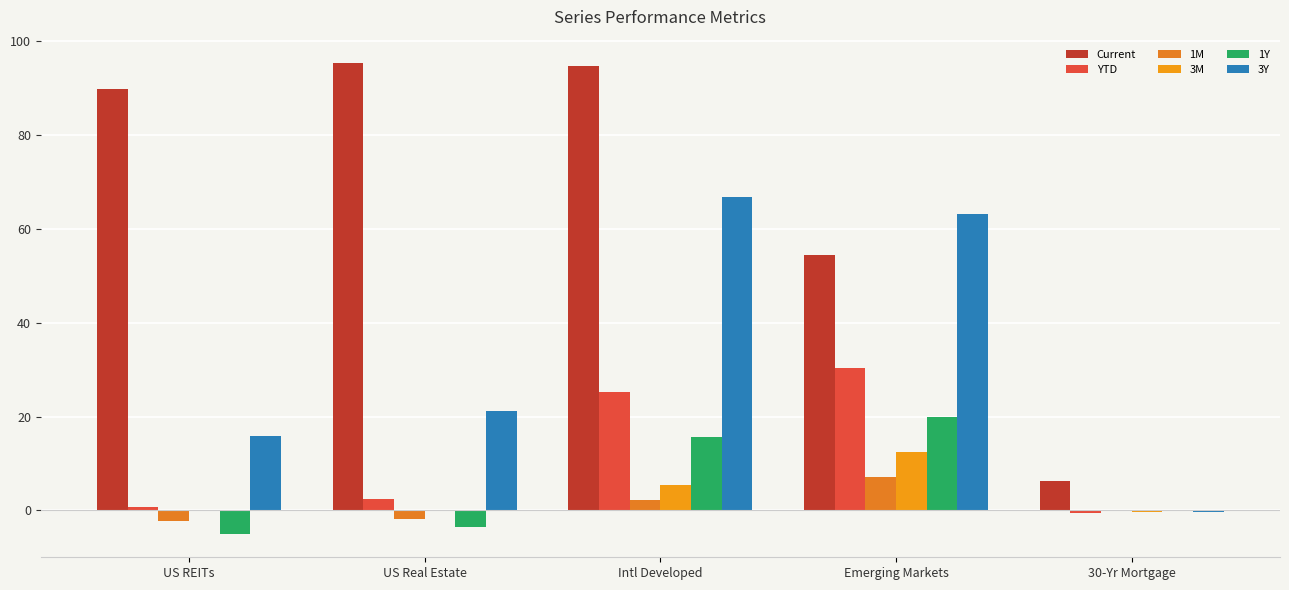

What position from the left is US Real Estate?

2